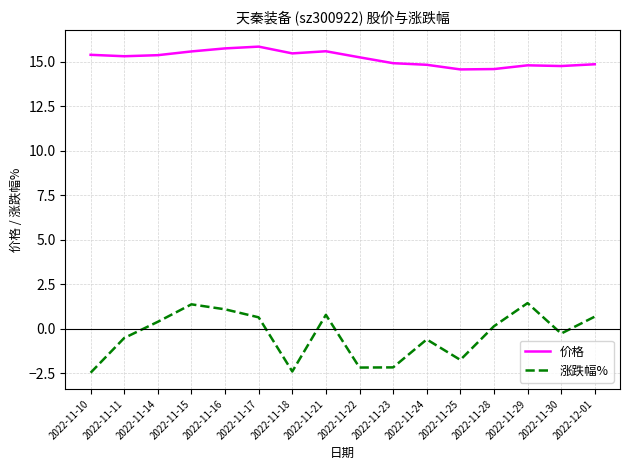

What is the minimum value shown in the chart?

-2.5